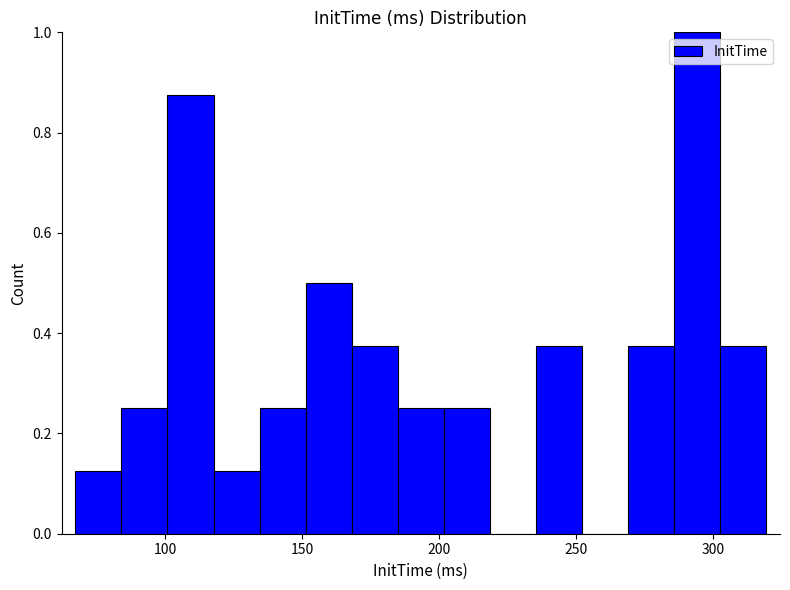

Around what value on the x-axis is the tallest bar? Give the approximate position of its centre, as read against the axis.

295